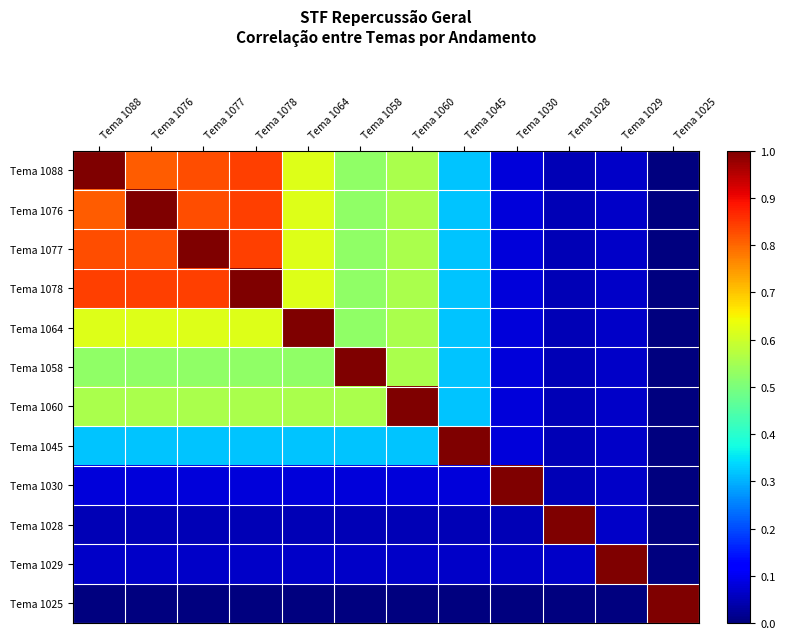

Reading left to right, list all the values displayed in this chart.

Tema 1088: Tema 1088=1.0	Tema 1076=0.8	Tema 1077=0.8	Tema 1078=0.8	Tema 1064=0.6	Tema 1058=0.5	Tema 1060=0.6	Tema 1045=0.3	Tema 1030=0.1	Tema 1028=0.0	Tema 1029=0.1	Tema 1025=0.0
Tema 1076: Tema 1088=0.8	Tema 1076=1.0	Tema 1077=0.8	Tema 1078=0.8	Tema 1064=0.6	Tema 1058=0.5	Tema 1060=0.6	Tema 1045=0.3	Tema 1030=0.1	Tema 1028=0.0	Tema 1029=0.1	Tema 1025=0.0
Tema 1077: Tema 1088=0.8	Tema 1076=0.8	Tema 1077=1.0	Tema 1078=0.8	Tema 1064=0.6	Tema 1058=0.5	Tema 1060=0.6	Tema 1045=0.3	Tema 1030=0.1	Tema 1028=0.0	Tema 1029=0.1	Tema 1025=0.0
Tema 1078: Tema 1088=0.8	Tema 1076=0.8	Tema 1077=0.8	Tema 1078=1.0	Tema 1064=0.6	Tema 1058=0.5	Tema 1060=0.6	Tema 1045=0.3	Tema 1030=0.1	Tema 1028=0.0	Tema 1029=0.1	Tema 1025=0.0
Tema 1064: Tema 1088=0.6	Tema 1076=0.6	Tema 1077=0.6	Tema 1078=0.6	Tema 1064=1.0	Tema 1058=0.5	Tema 1060=0.6	Tema 1045=0.3	Tema 1030=0.1	Tema 1028=0.0	Tema 1029=0.1	Tema 1025=0.0
Tema 1058: Tema 1088=0.5	Tema 1076=0.5	Tema 1077=0.5	Tema 1078=0.5	Tema 1064=0.5	Tema 1058=1.0	Tema 1060=0.6	Tema 1045=0.3	Tema 1030=0.1	Tema 1028=0.0	Tema 1029=0.1	Tema 1025=0.0
Tema 1060: Tema 1088=0.6	Tema 1076=0.6	Tema 1077=0.6	Tema 1078=0.6	Tema 1064=0.6	Tema 1058=0.6	Tema 1060=1.0	Tema 1045=0.3	Tema 1030=0.1	Tema 1028=0.0	Tema 1029=0.1	Tema 1025=0.0
Tema 1045: Tema 1088=0.3	Tema 1076=0.3	Tema 1077=0.3	Tema 1078=0.3	Tema 1064=0.3	Tema 1058=0.3	Tema 1060=0.3	Tema 1045=1.0	Tema 1030=0.1	Tema 1028=0.0	Tema 1029=0.1	Tema 1025=0.0
Tema 1030: Tema 1088=0.1	Tema 1076=0.1	Tema 1077=0.1	Tema 1078=0.1	Tema 1064=0.1	Tema 1058=0.1	Tema 1060=0.1	Tema 1045=0.1	Tema 1030=1.0	Tema 1028=0.0	Tema 1029=0.1	Tema 1025=0.0
Tema 1028: Tema 1088=0.0	Tema 1076=0.0	Tema 1077=0.0	Tema 1078=0.0	Tema 1064=0.0	Tema 1058=0.0	Tema 1060=0.0	Tema 1045=0.0	Tema 1030=0.0	Tema 1028=1.0	Tema 1029=0.1	Tema 1025=0.0
Tema 1029: Tema 1088=0.1	Tema 1076=0.1	Tema 1077=0.1	Tema 1078=0.1	Tema 1064=0.1	Tema 1058=0.1	Tema 1060=0.1	Tema 1045=0.1	Tema 1030=0.1	Tema 1028=0.1	Tema 1029=1.0	Tema 1025=0.0
Tema 1025: Tema 1088=0.0	Tema 1076=0.0	Tema 1077=0.0	Tema 1078=0.0	Tema 1064=0.0	Tema 1058=0.0	Tema 1060=0.0	Tema 1045=0.0	Tema 1030=0.0	Tema 1028=0.0	Tema 1029=0.0	Tema 1025=1.0